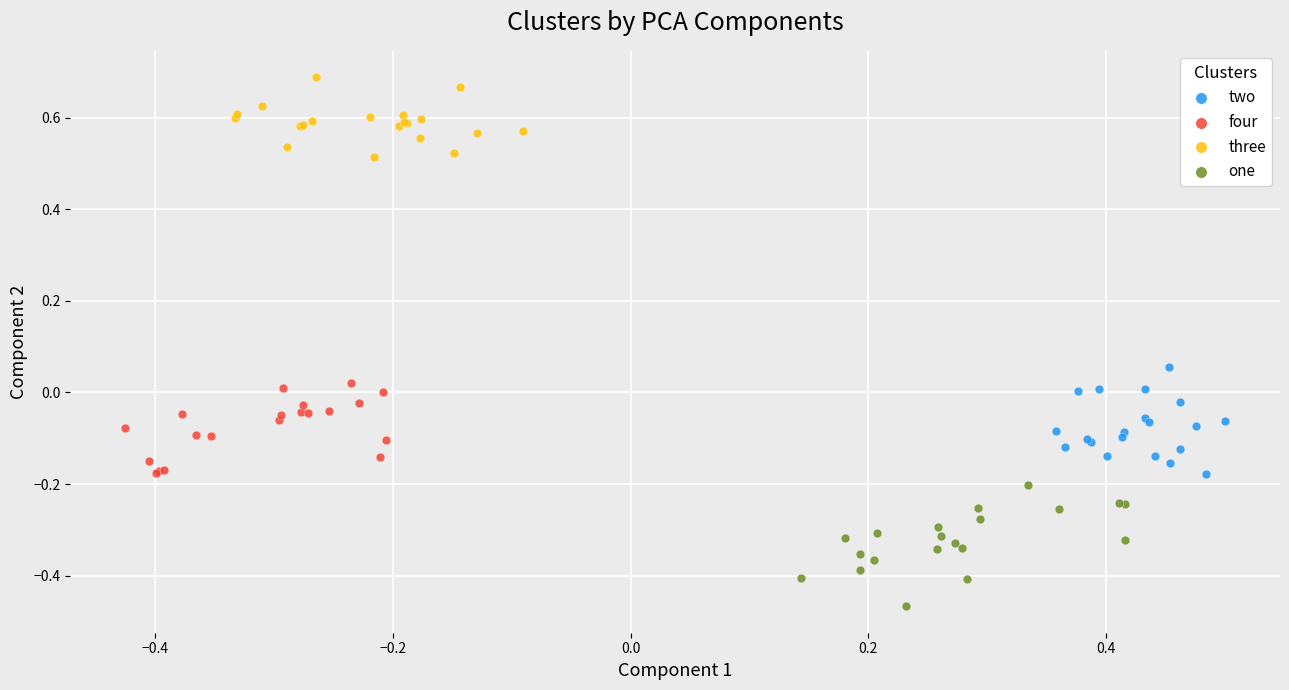

Which series has the widest spread of Y values?

one